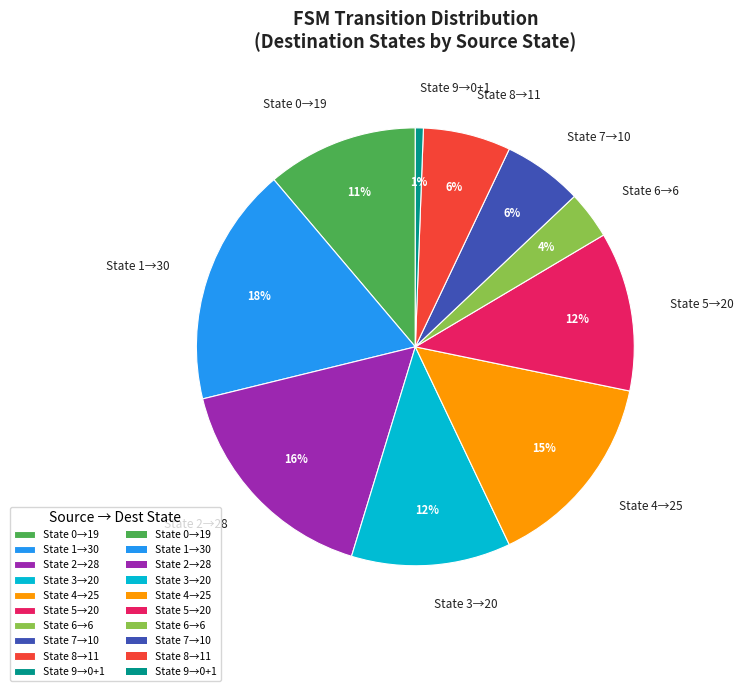

Does any single category account for the majority?

No